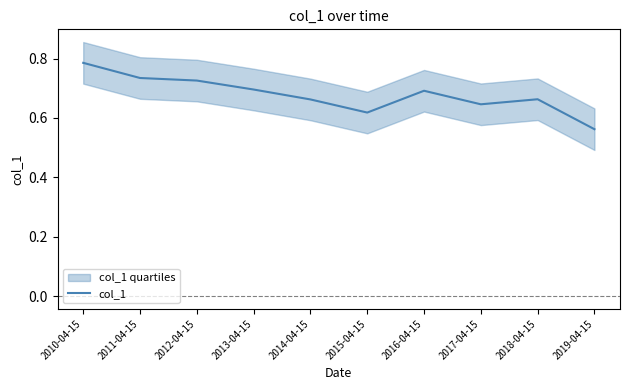

Where is the data nearest to the value 0?

2019-04-15